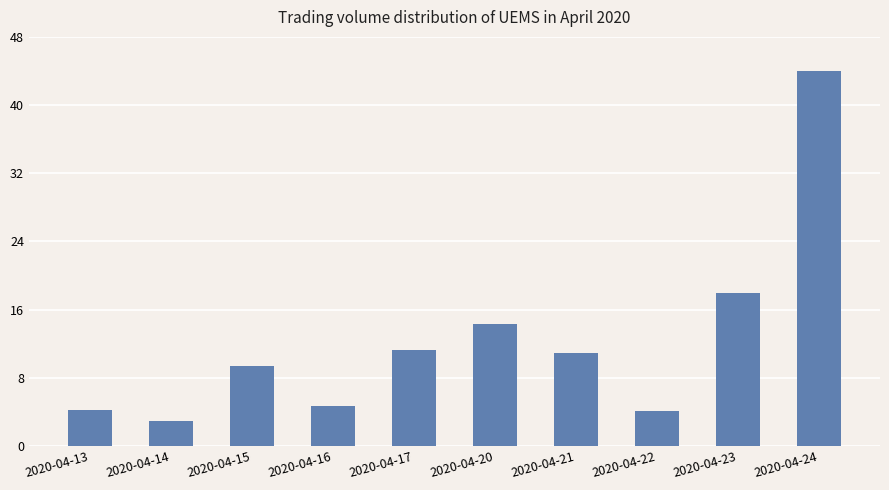

Reading left to right, what are all the values shown in this chart?

4258600	2957000	9367000	4646300	11273500	14341100	10952700	4134200	17923500	43956100